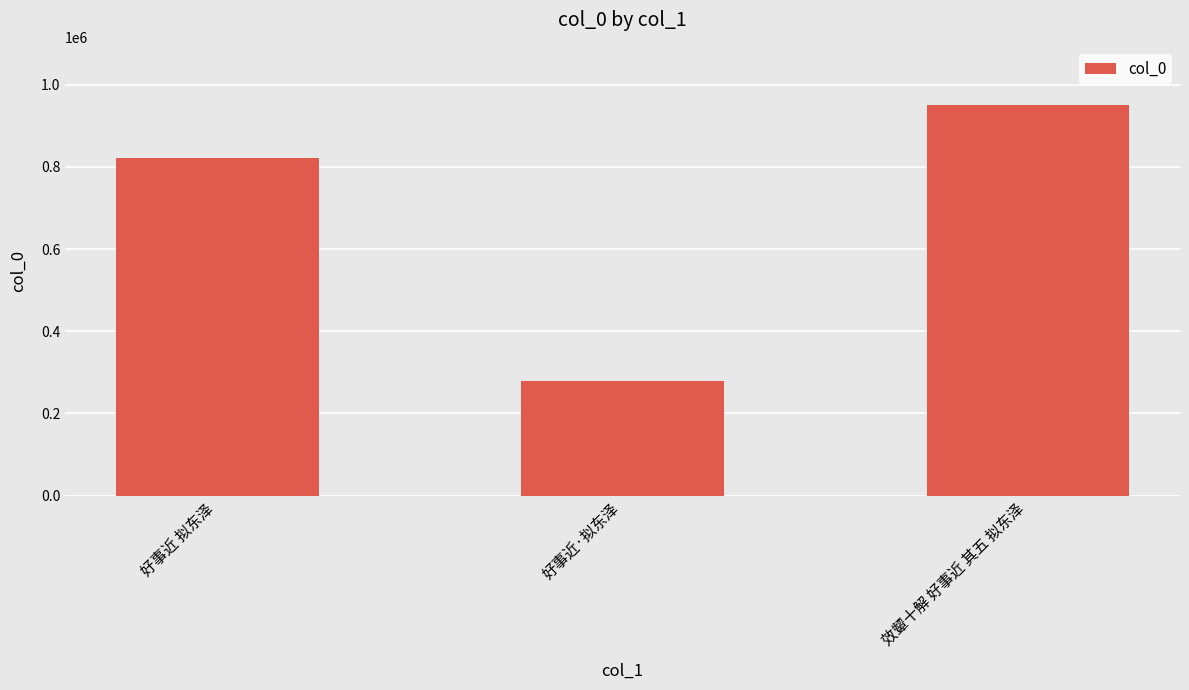

Reading left to right, extract all data points from this chart.

822490	279215	949514